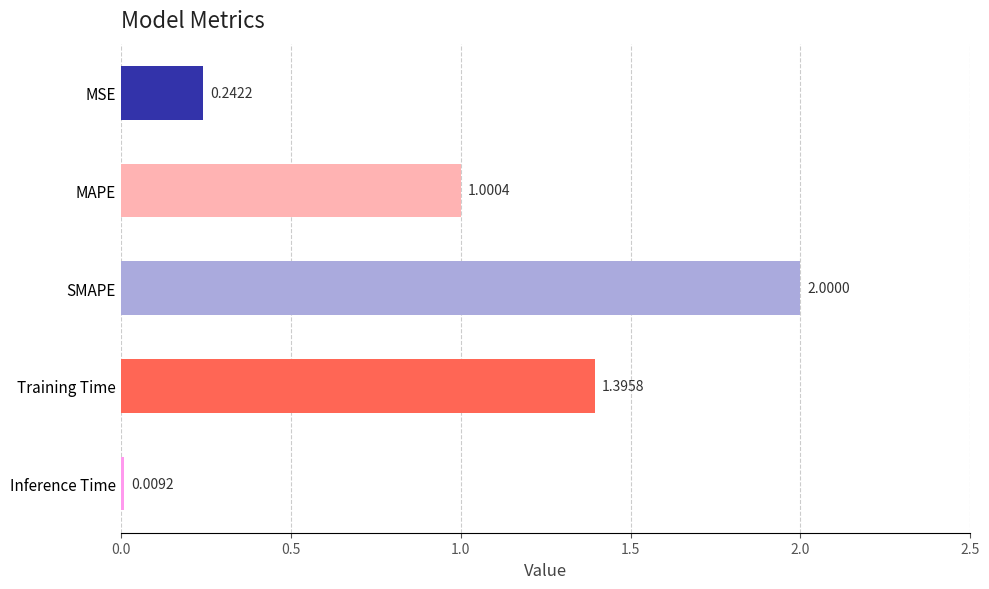

What is the sum of all values?

4.6